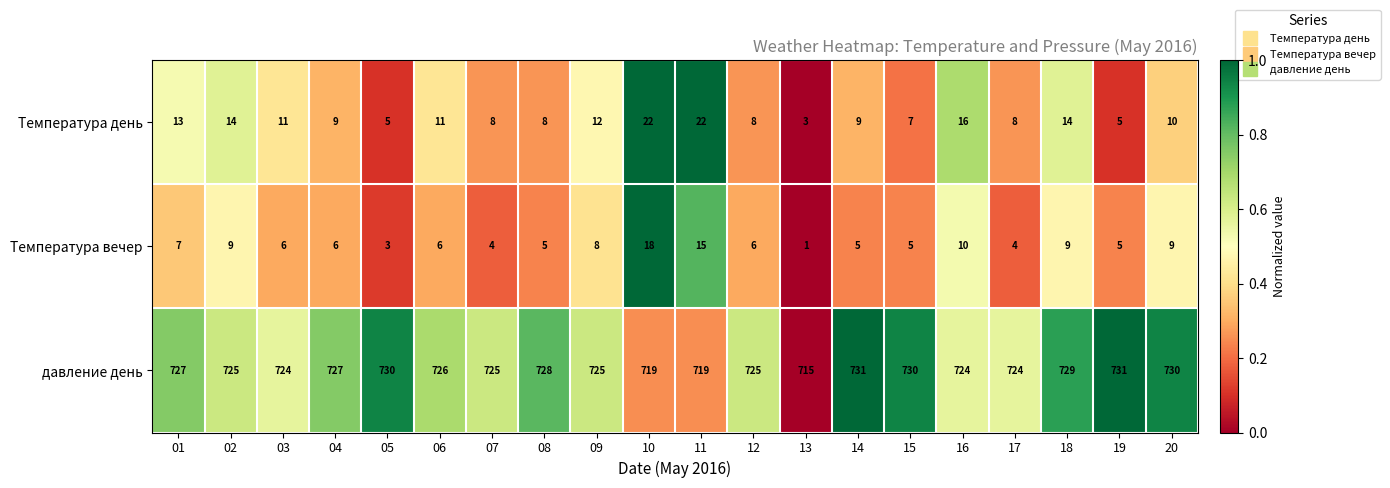

Which series changed the most between 07 and 13?

давление день